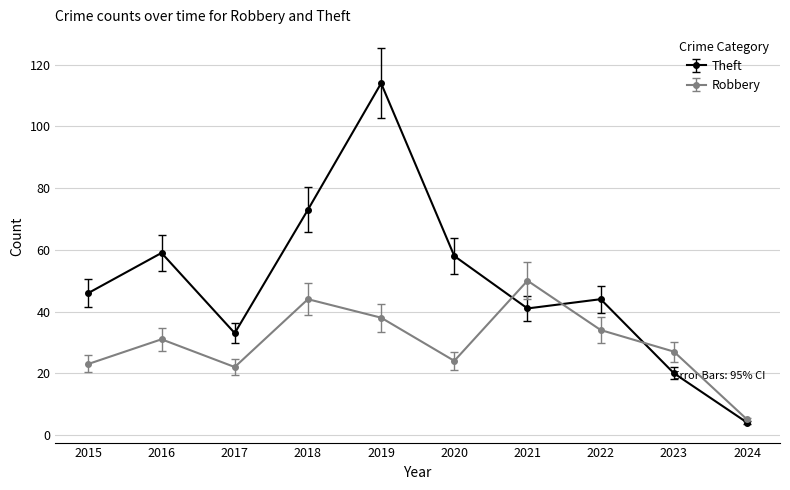

The Robbery series shows 69 at 2018. True or false?

False